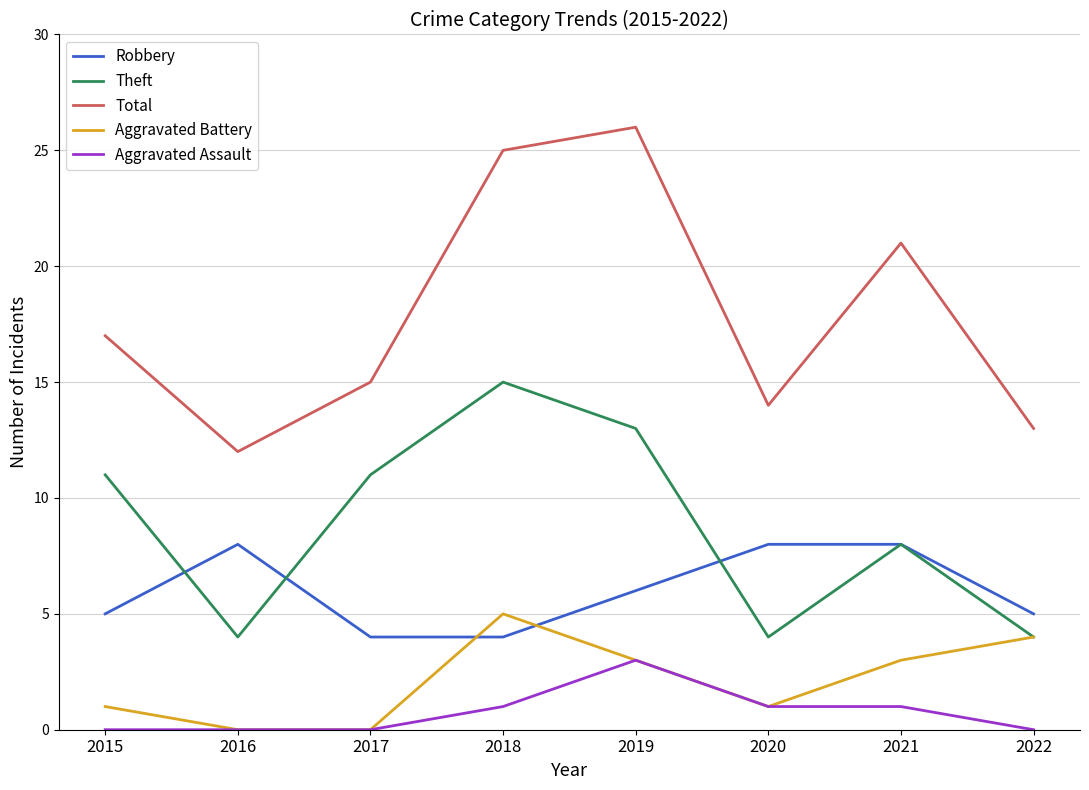

Which series has the largest total across all categories?

Total